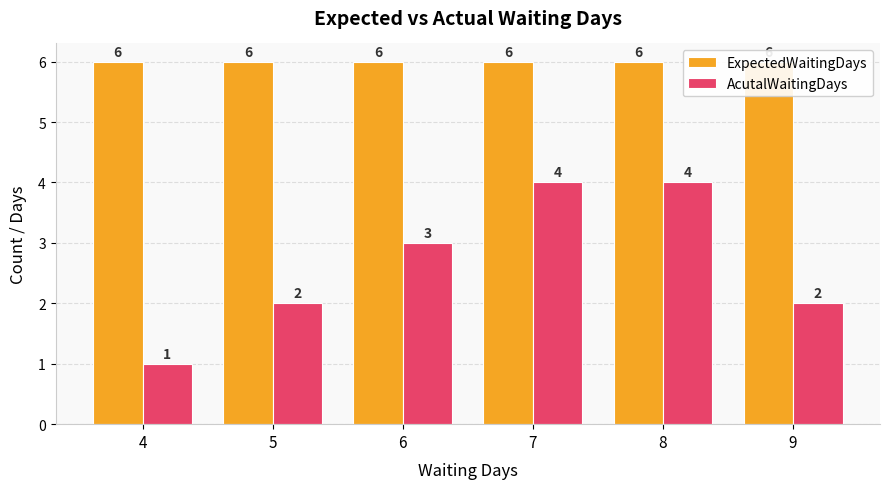

Rank the series by their maximum value, from lowest to highest.

AcutalWaitingDays, ExpectedWaitingDays